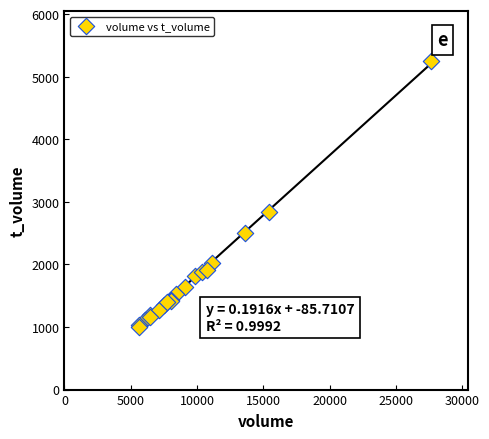

What Y value in the scatter plot is closest to 3126?

2841